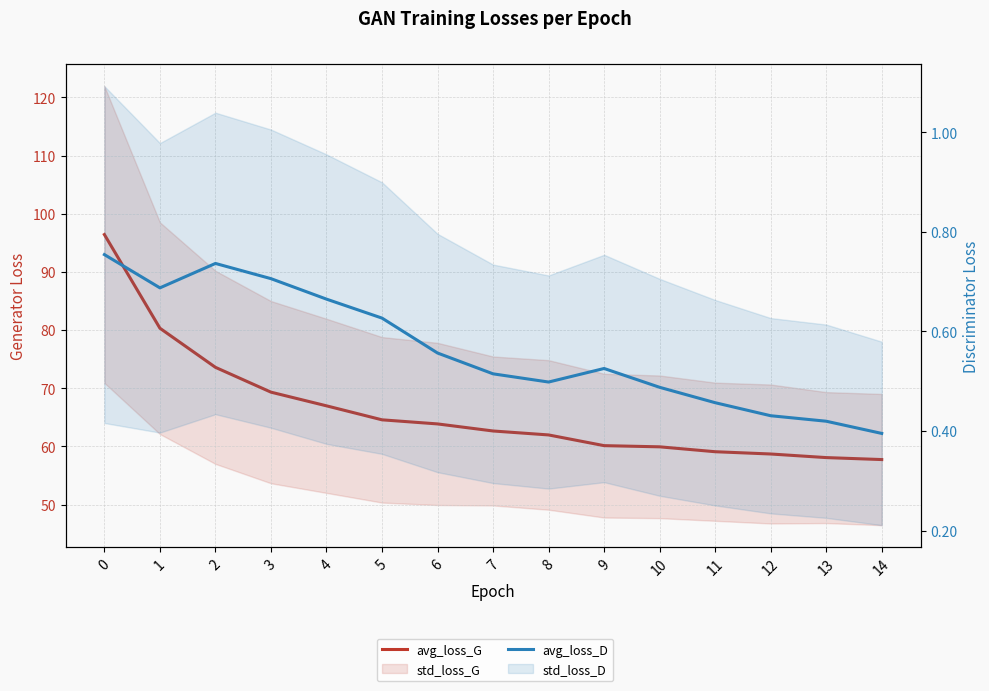

At how many categories does at least one series exceed 25?

15